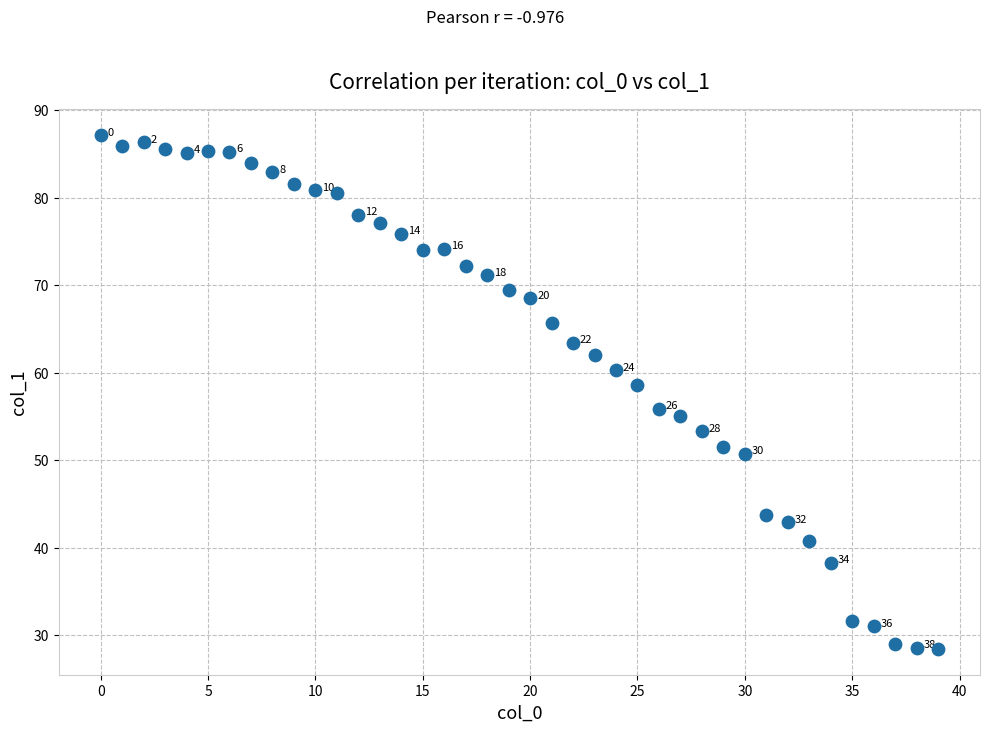

What is the range of Y values (max minus min)?

58.7